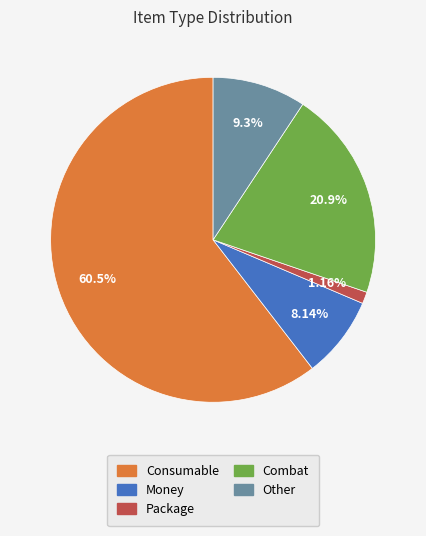

Which slice is the largest?

Consumable